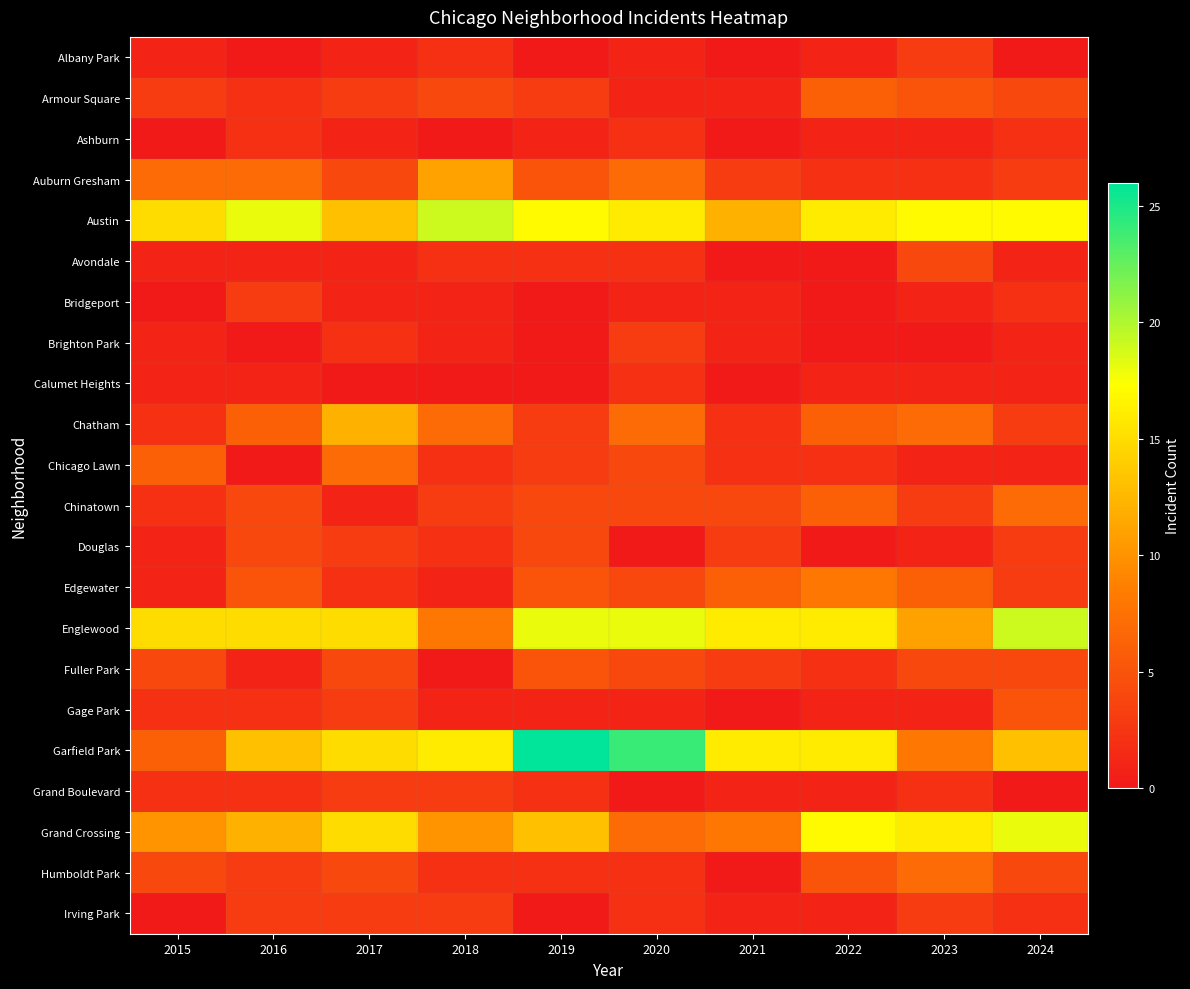

Which series has the largest total across all categories?

Austin